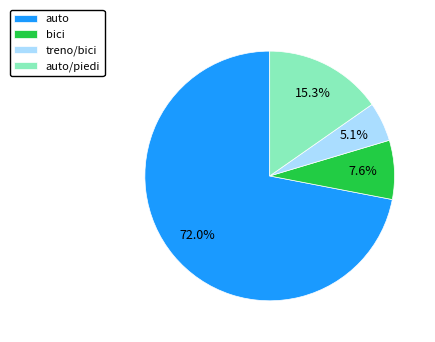

How many slices are in this pie chart?

4